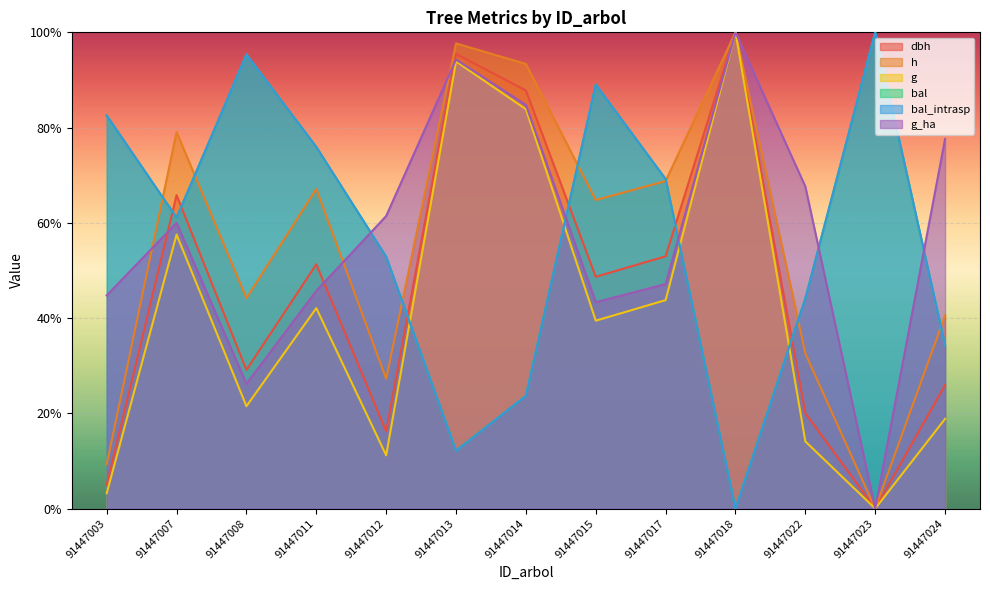

How many times do bal_intrasp and dbh cross each other?

6